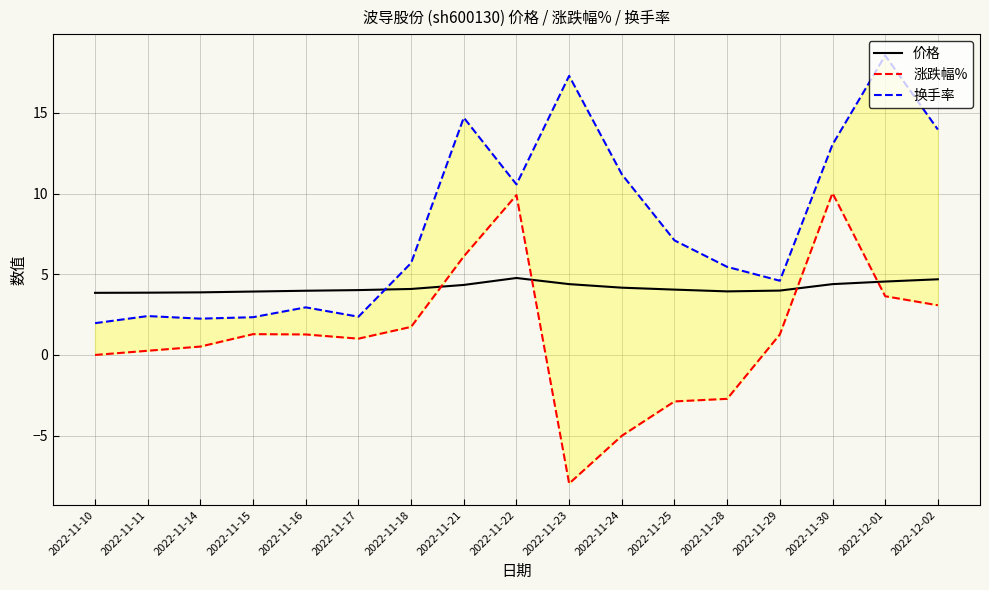

At how many categories does at least one series exceed 9?

7